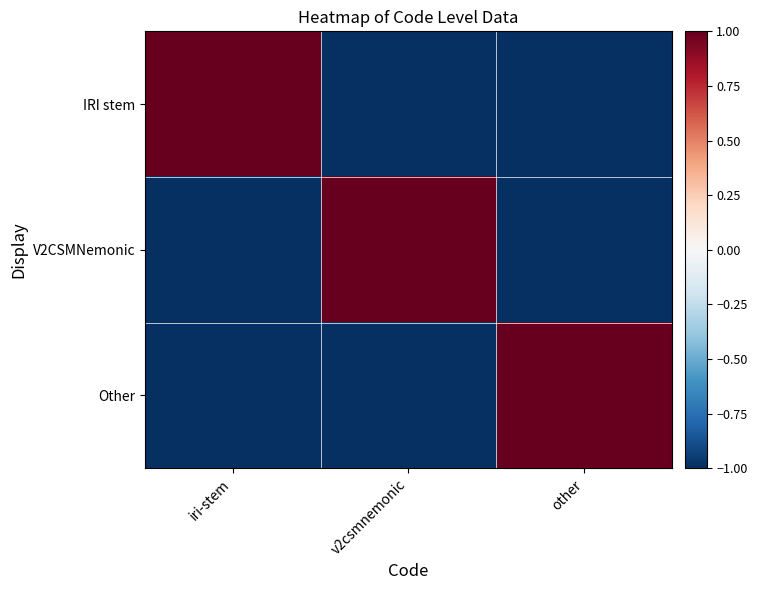

Which series has the largest range (max minus min)?

IRI stem